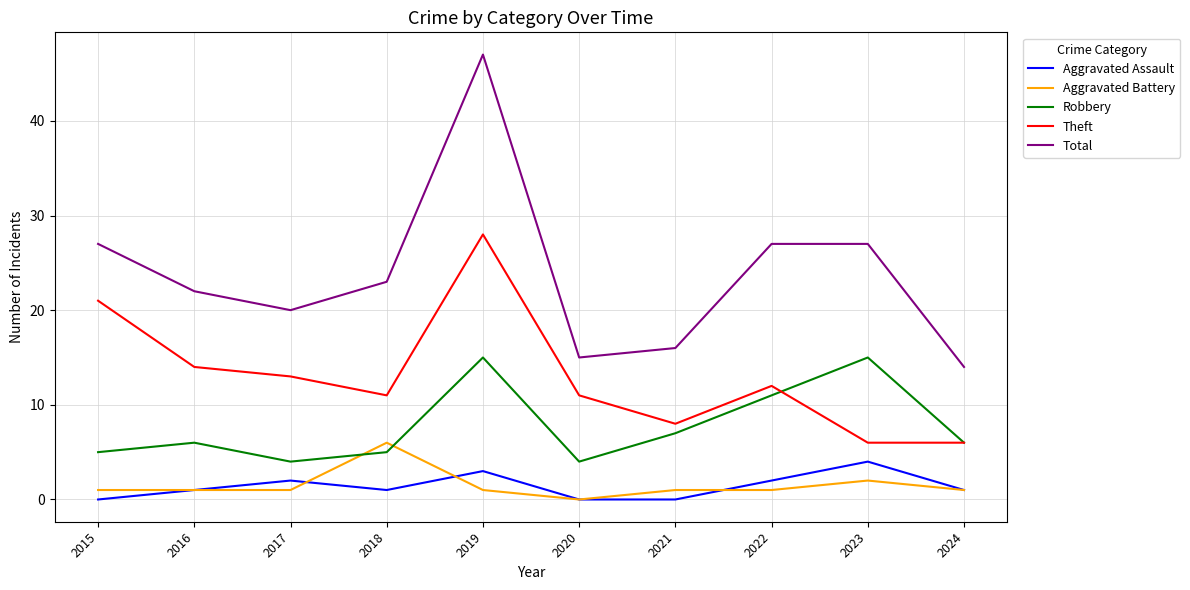

True or false: Total and Theft cross at least once.

False